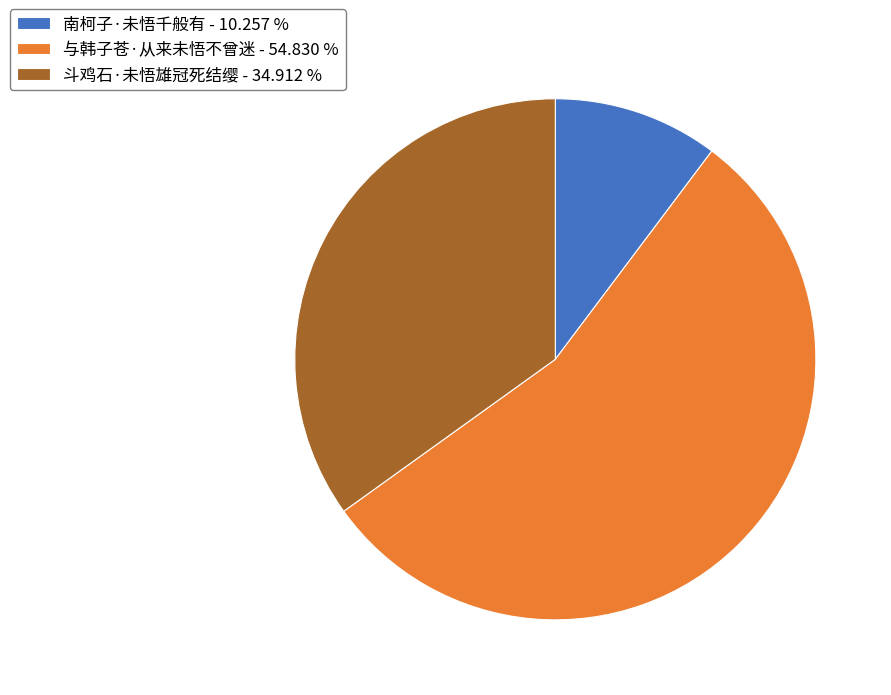

Which slice is the smallest?

南柯子·未悟千般有